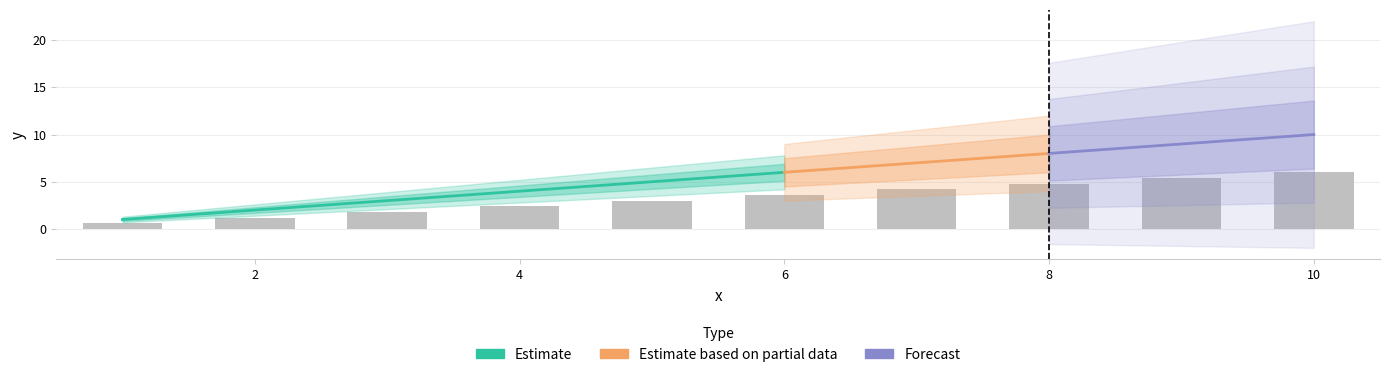

What is the change in value from 1 to 4?

+1.8